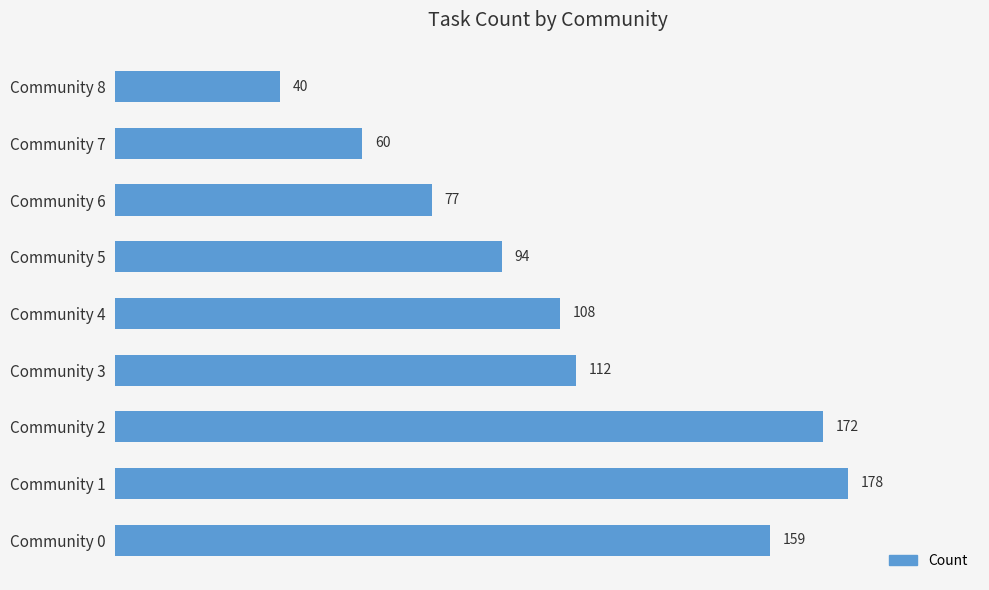

At which label is the value closest to 109?

Community 4